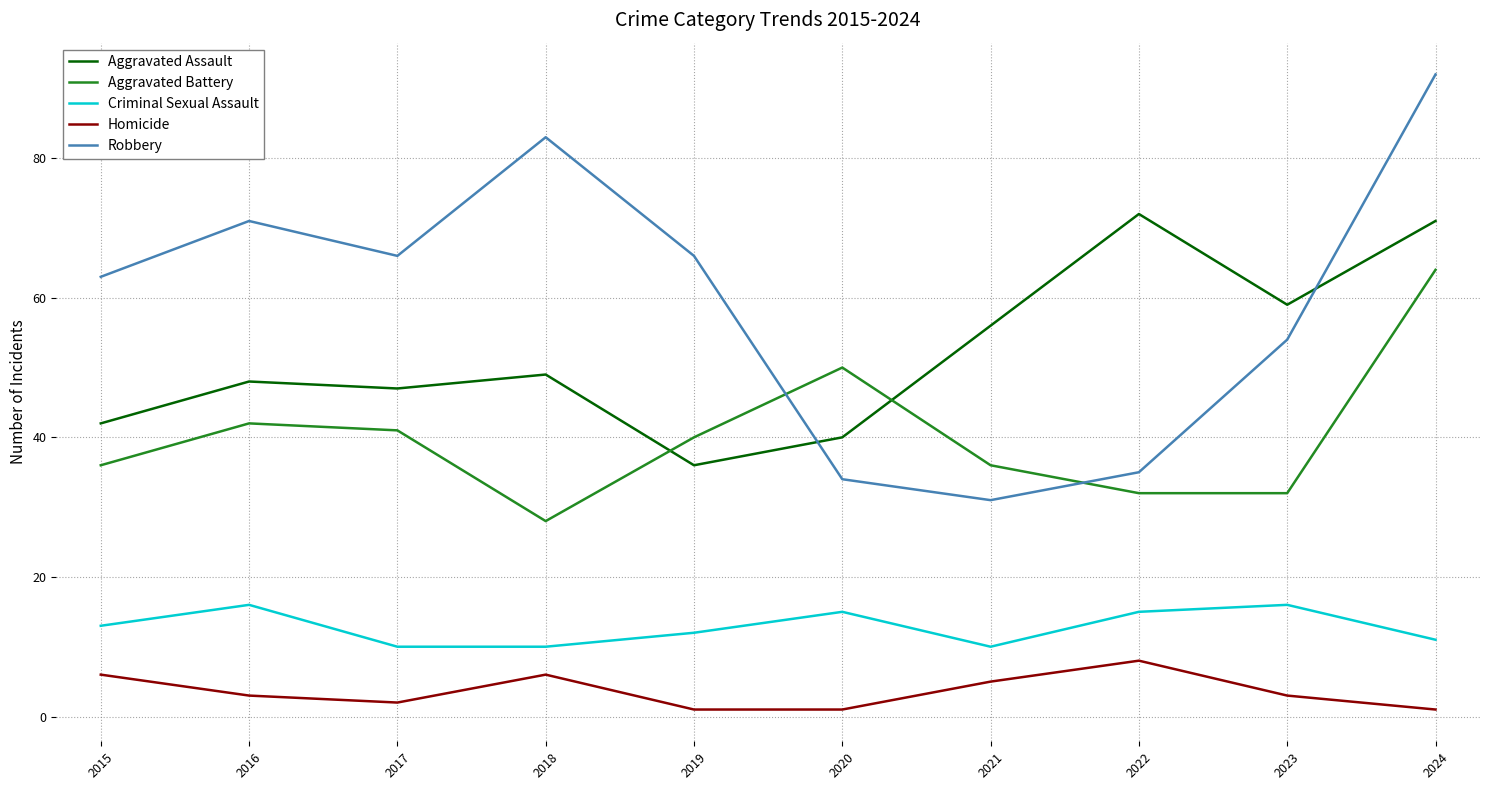

Which series has the widest spread of values?

Robbery